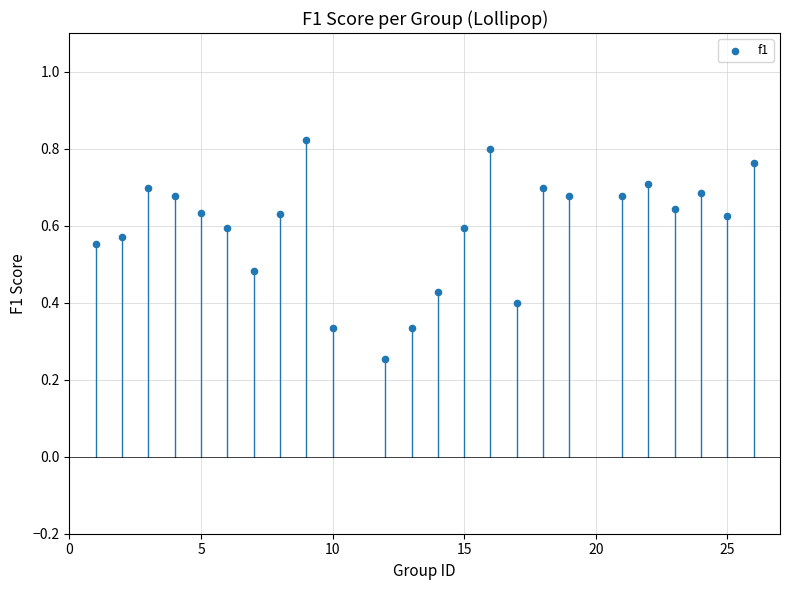

What is the range of X values (max minus min)?

25.0